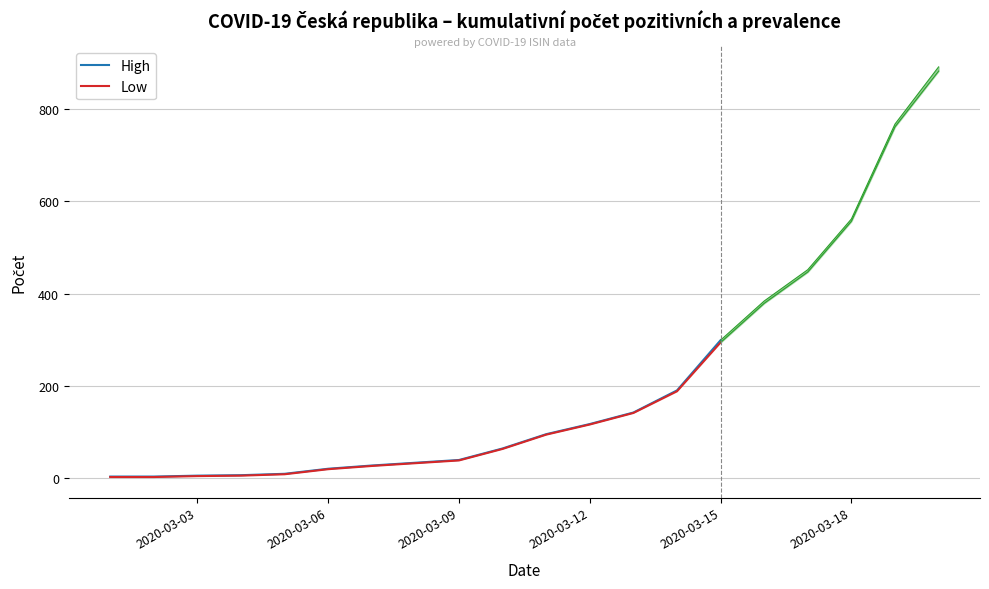

Which series has the largest total across all categories?

High